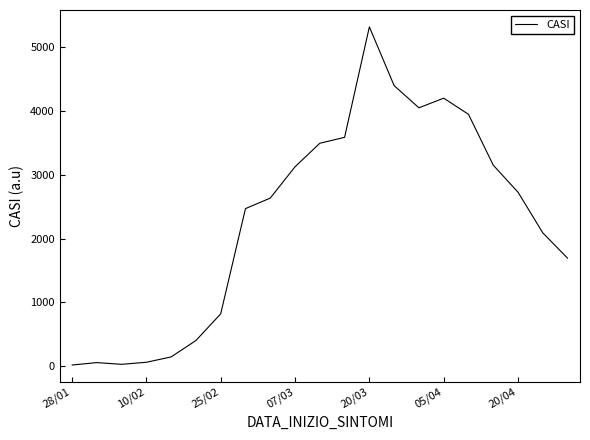

What is the difference between the maximum and minimum values?

5303